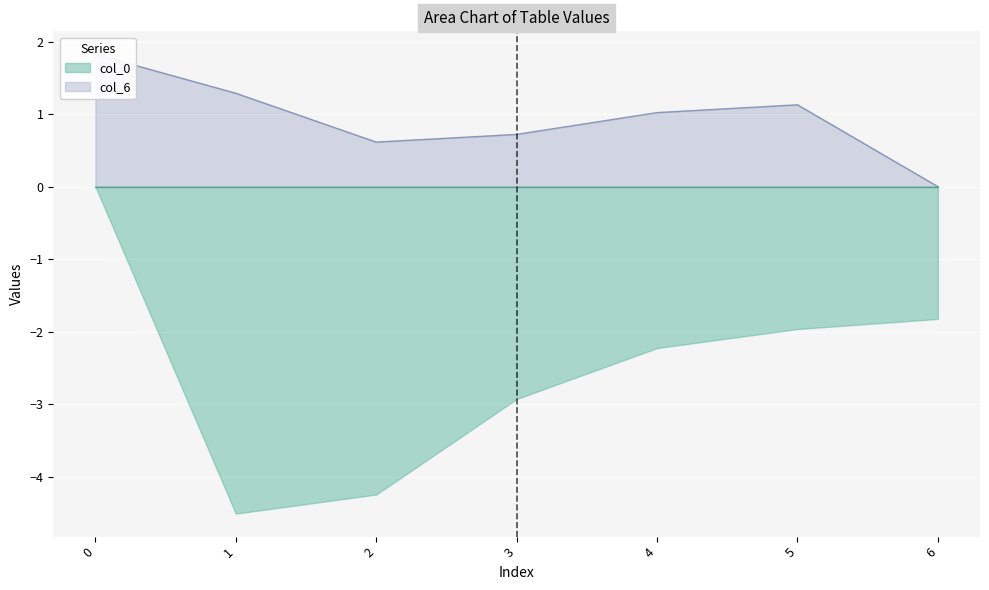

How many values exceed 1?

4